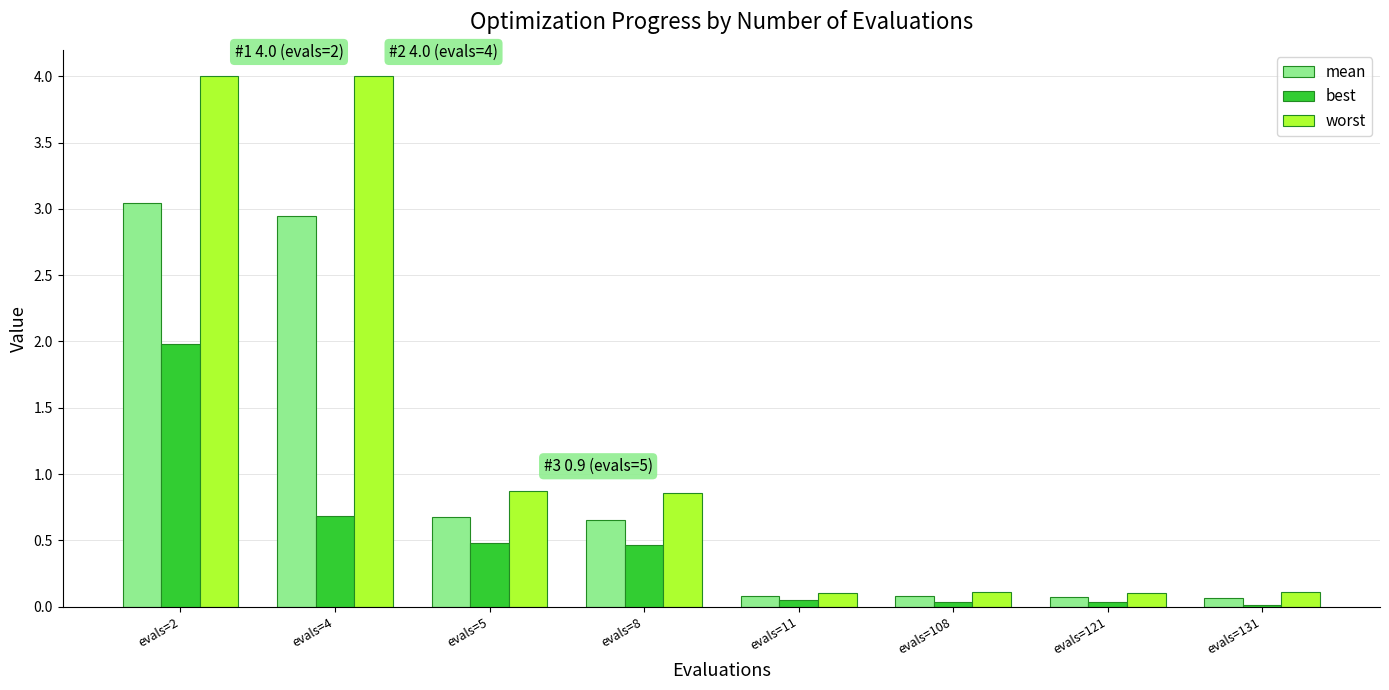

Are the bars grouped side by side (vs. stacked)?

Yes